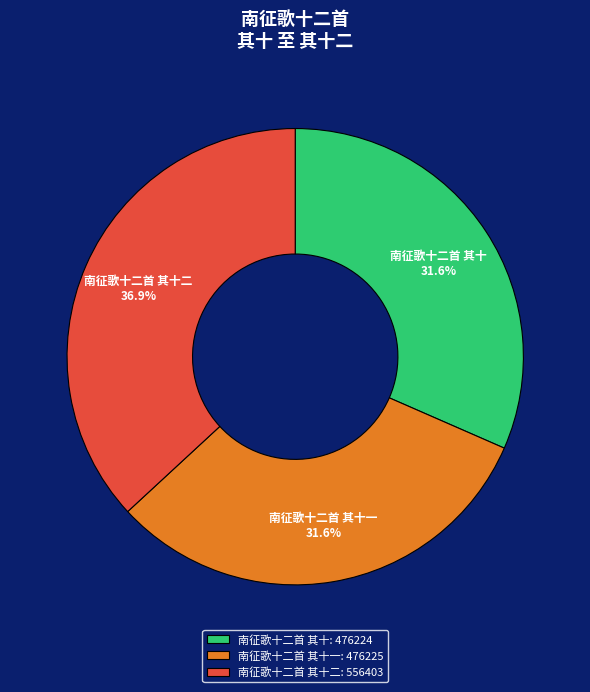

Does any single category account for the majority?

No